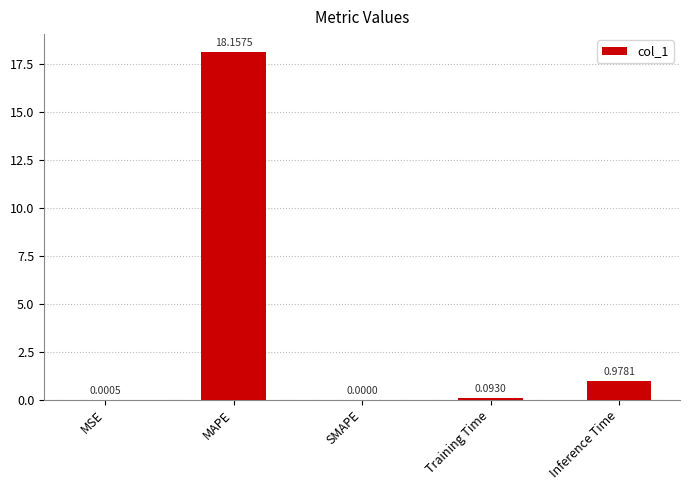

Which has a higher value, Training Time or SMAPE?

Training Time